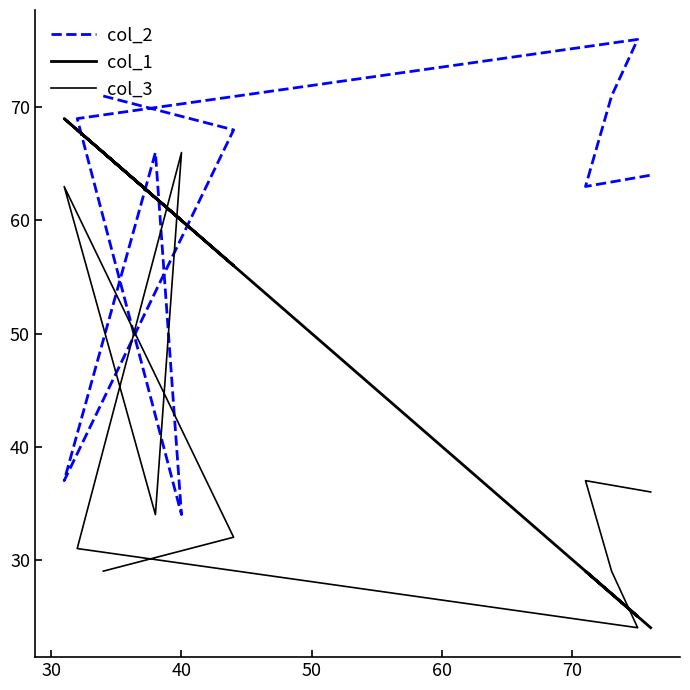

True or false: col_2 and col_3 intersect in this chart.

True